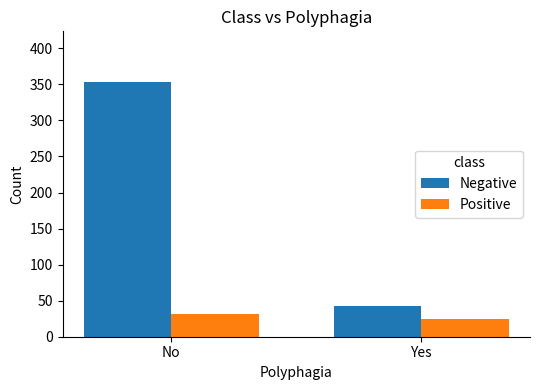

Does the chart contain stacked bars?

No